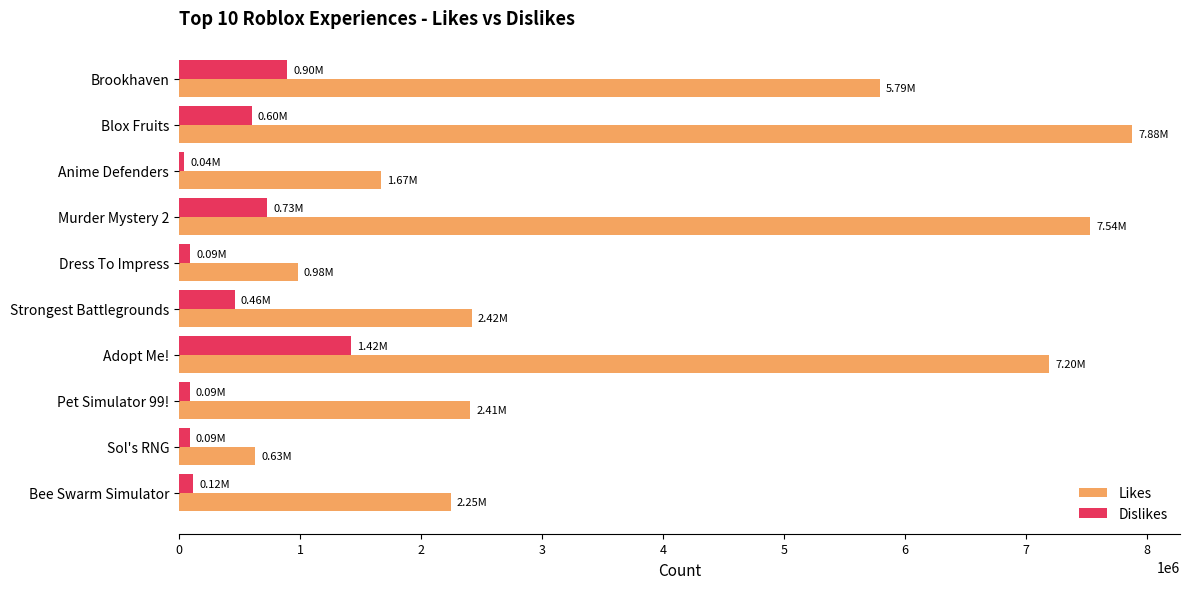

Rank the series by their maximum value, from lowest to highest.

Dislikes, Likes